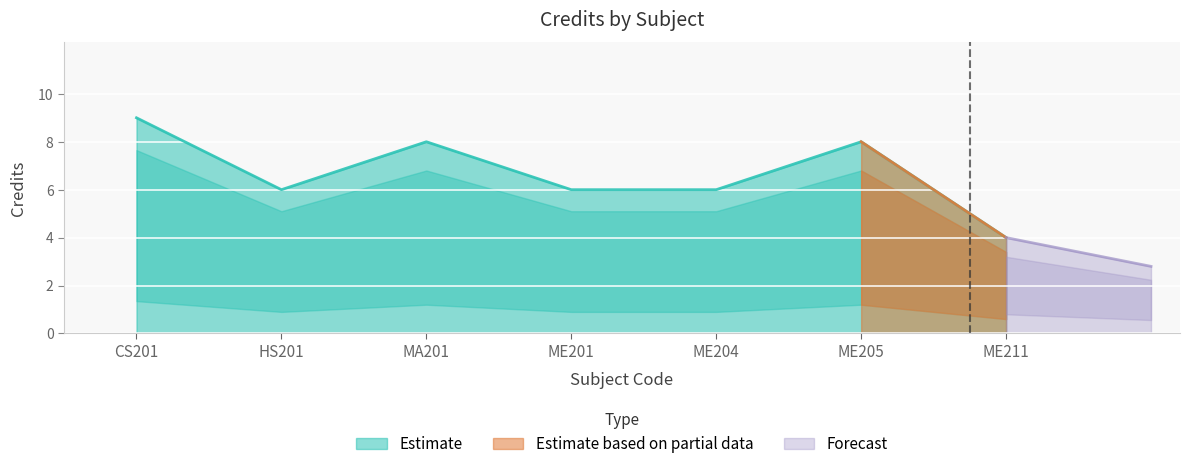

What is the label of the 5th point from the right?

MA201